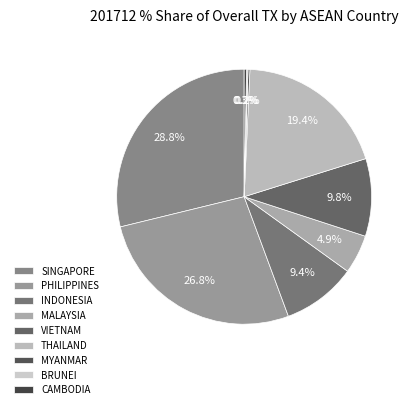

Is it true that BRUNEI is 15% of the pie?

False